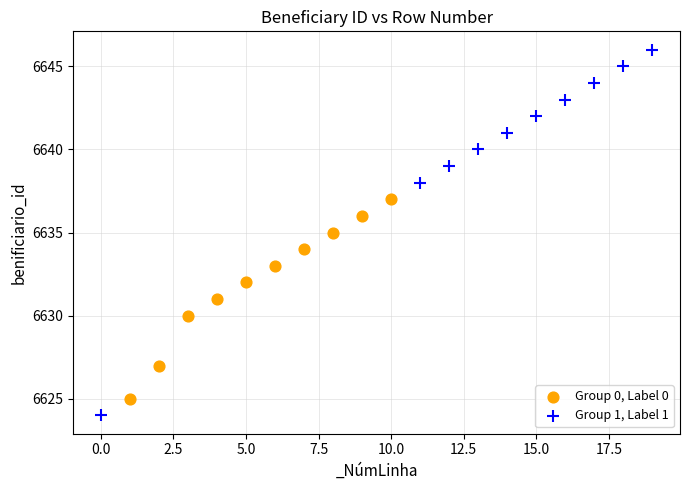

Which series contains the highest Y value?

Group 1, Label 1